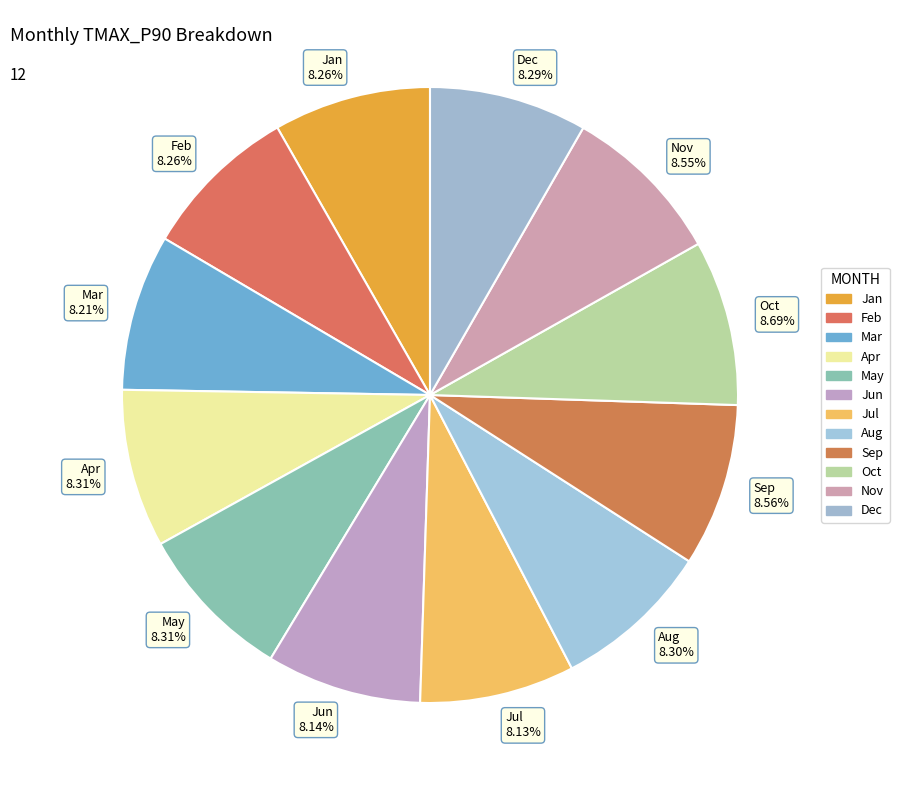

Does any single category account for the majority?

No